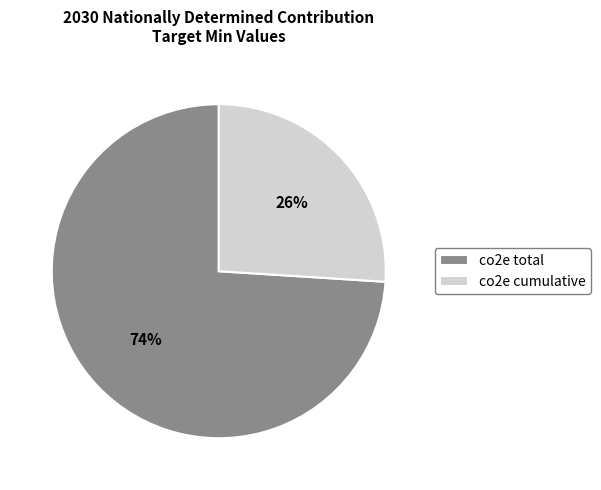

Combined, do co2e cumulative and co2e total account for over 50%?

Yes